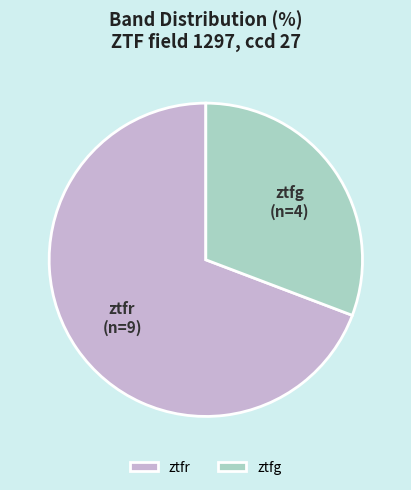

What is the ratio of the value at ztfr to the value at ztfg?

2.2